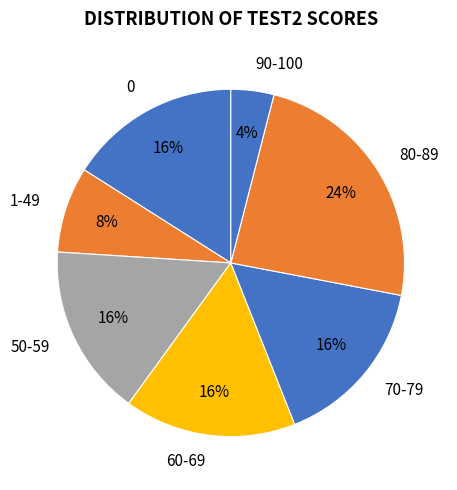

Do 70-79 and 1-49 together represent more than half of the pie?

No